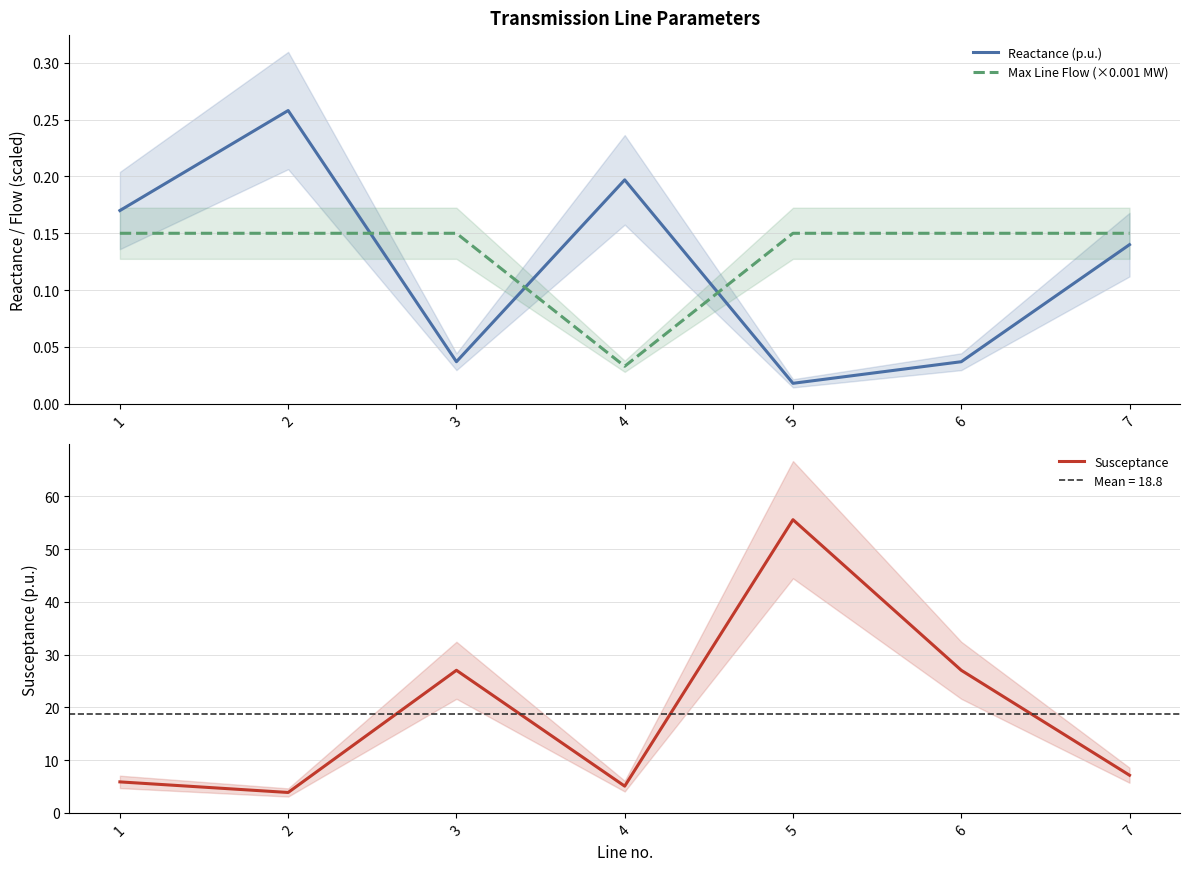

Reading left to right, list all the values displayed in this chart.

Reactance (p.u.): 0.2	0.3	0.0	0.2	0.0	0.0	0.1
Max Line Flow (×0.001 MW): 0.1	0.1	0.1	0.0	0.1	0.1	0.1
Susceptance: 5.9	3.9	27.0	5.1	55.6	27.0	7.1